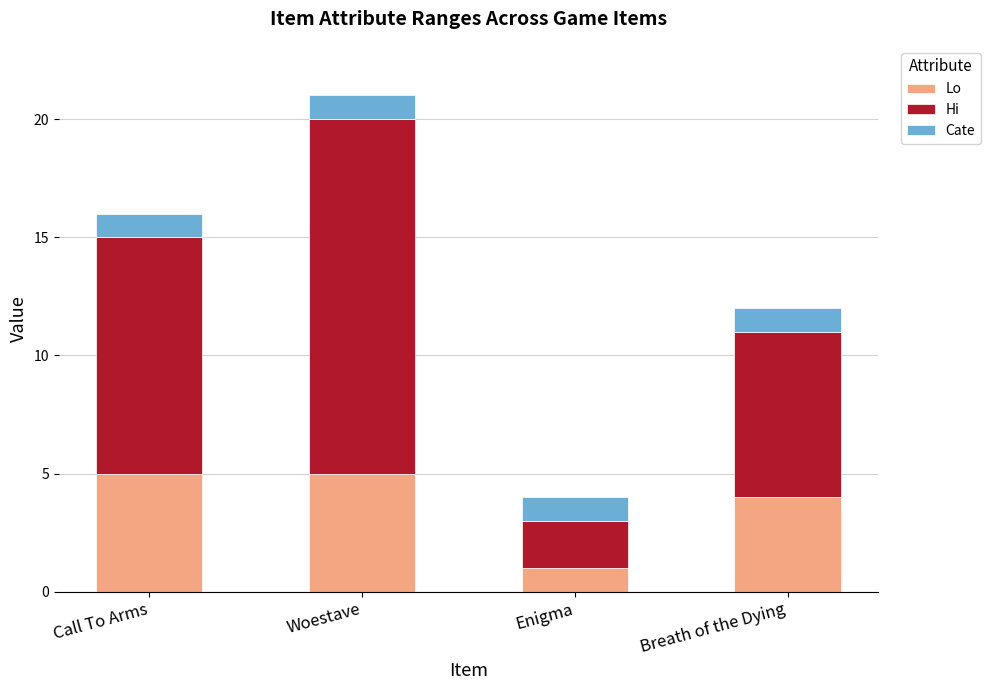

What value does the Lo series have at Woestave?

5